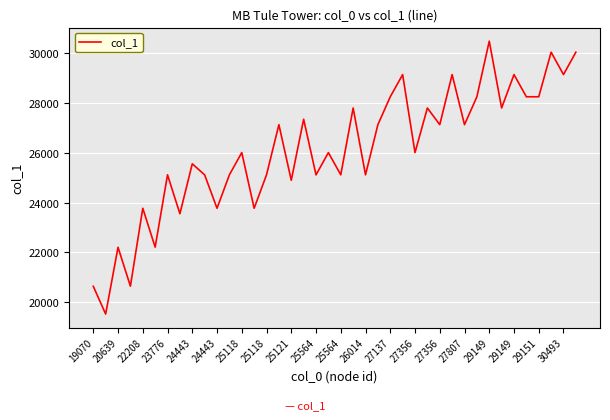

What is the maximum value shown in the chart?

30493